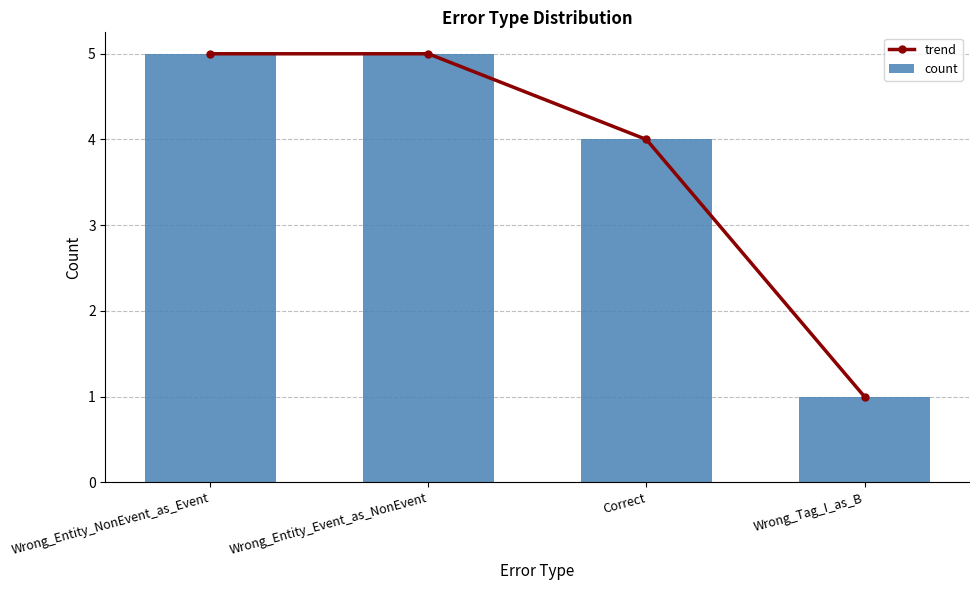

Reading left to right, transcribe all the data shown in this chart.

trend: Wrong_Entity_NonEvent_as_Event=5	Wrong_Entity_Event_as_NonEvent=5	Correct=4	Wrong_Tag_I_as_B=1
count: Wrong_Entity_NonEvent_as_Event=5	Wrong_Entity_Event_as_NonEvent=5	Correct=4	Wrong_Tag_I_as_B=1